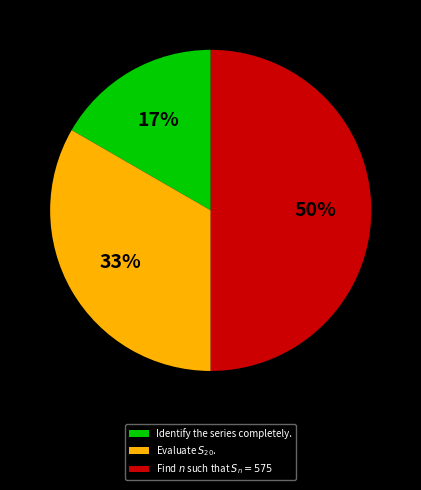

To the nearest percent, what is the difference between the largest and smallest slice percentages?

33%